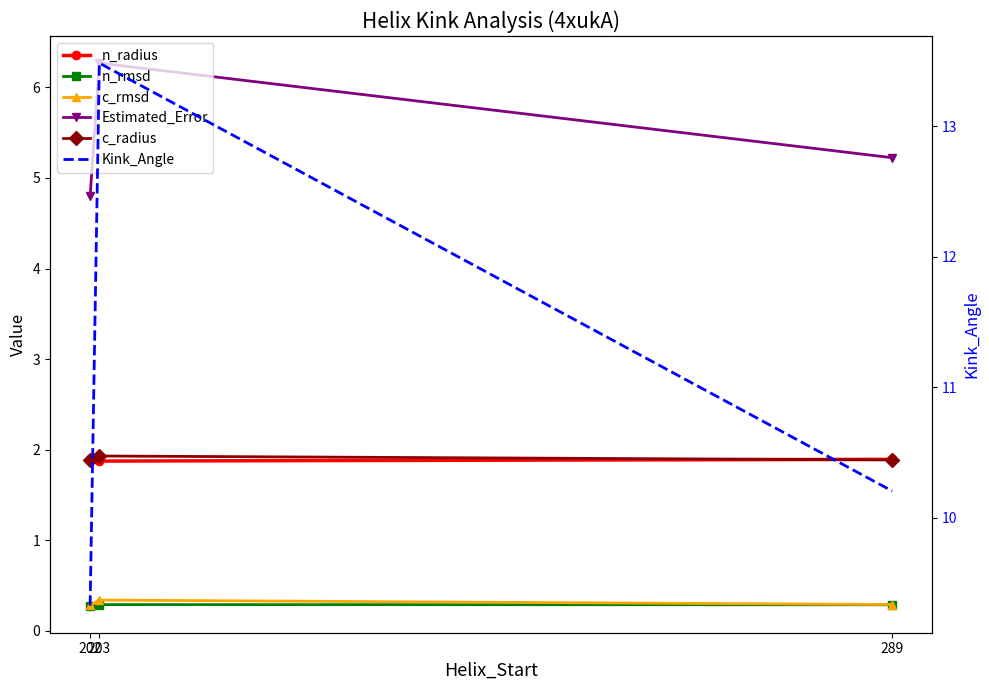

Read the Estimated_Error value at 203.

6.3